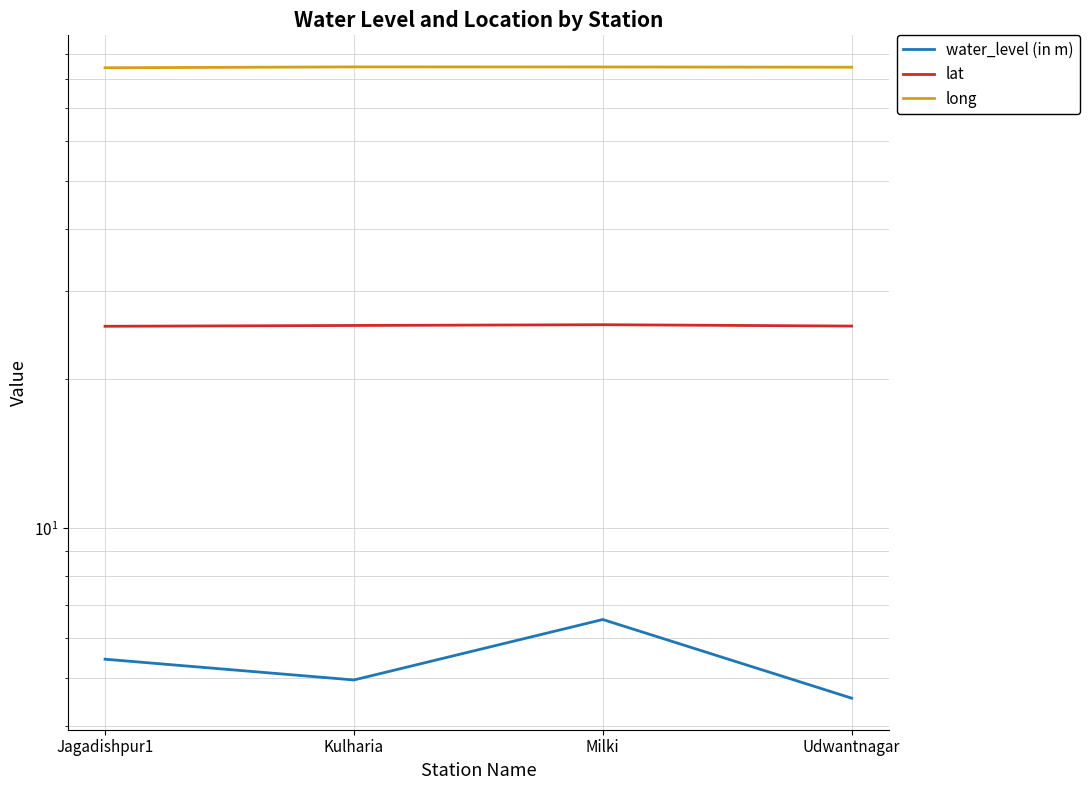

Which category has the lowest value in the long series?

Jagadishpur1